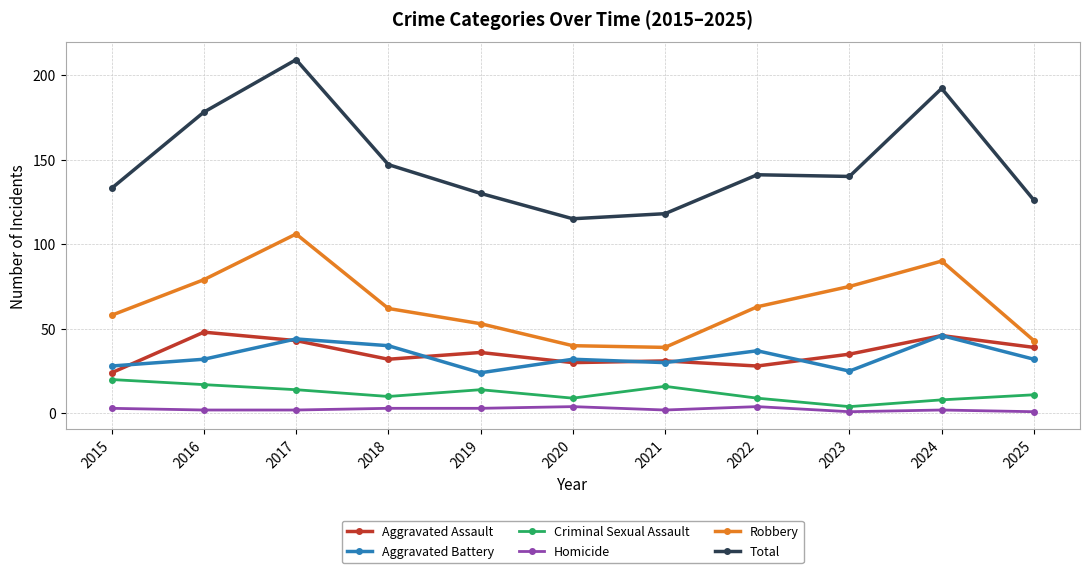

Which category has the highest value across all series?

2017